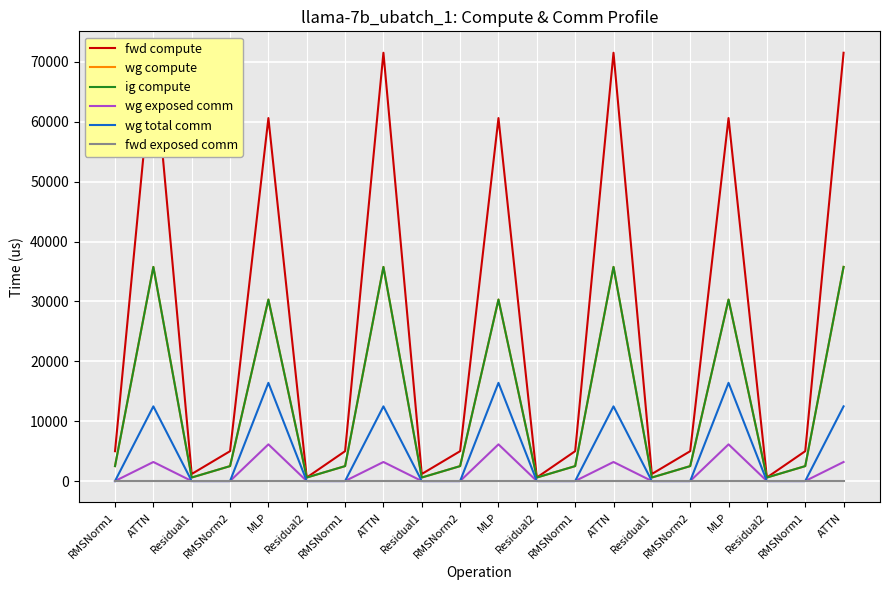

At how many categories does at least one series exceed 3233?

14